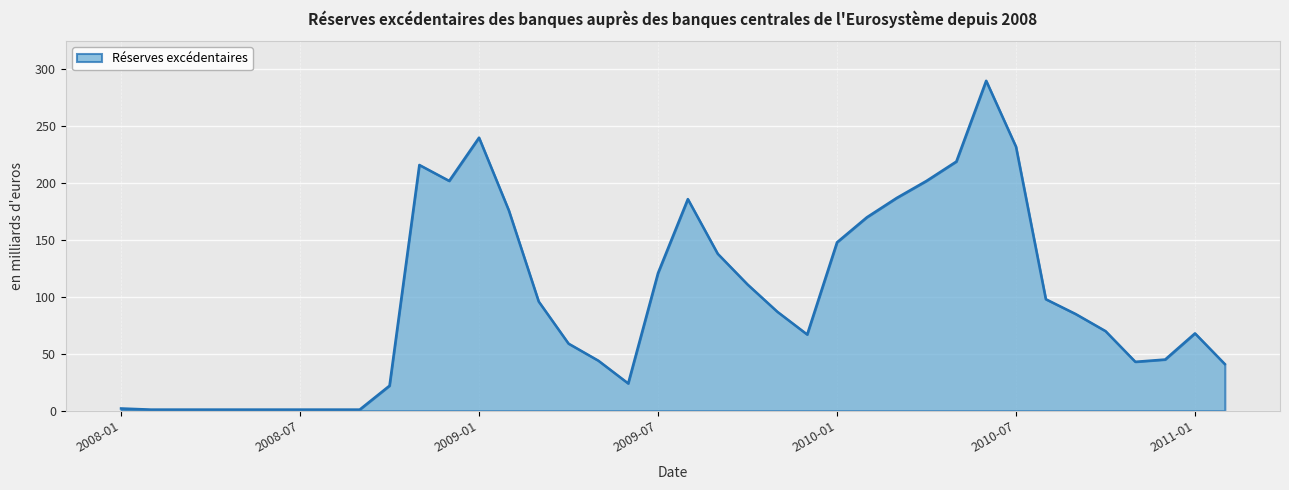

What is the label of the 35th point from the right?

2008-04